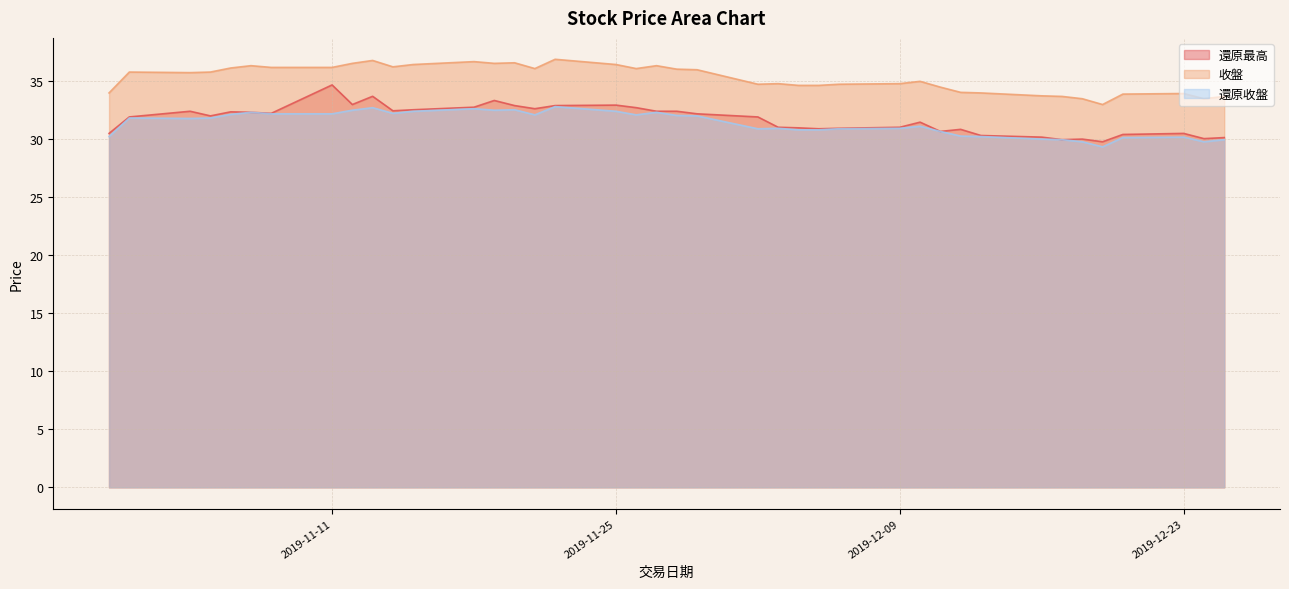

What is the difference between the highest and lowest values at 2019-11-29?

4.0